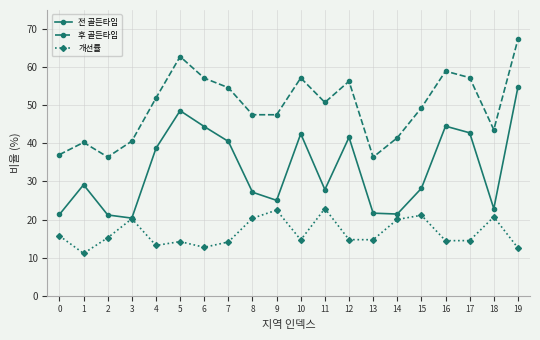

What is the average value of the 전 골든타임 series?

33.2